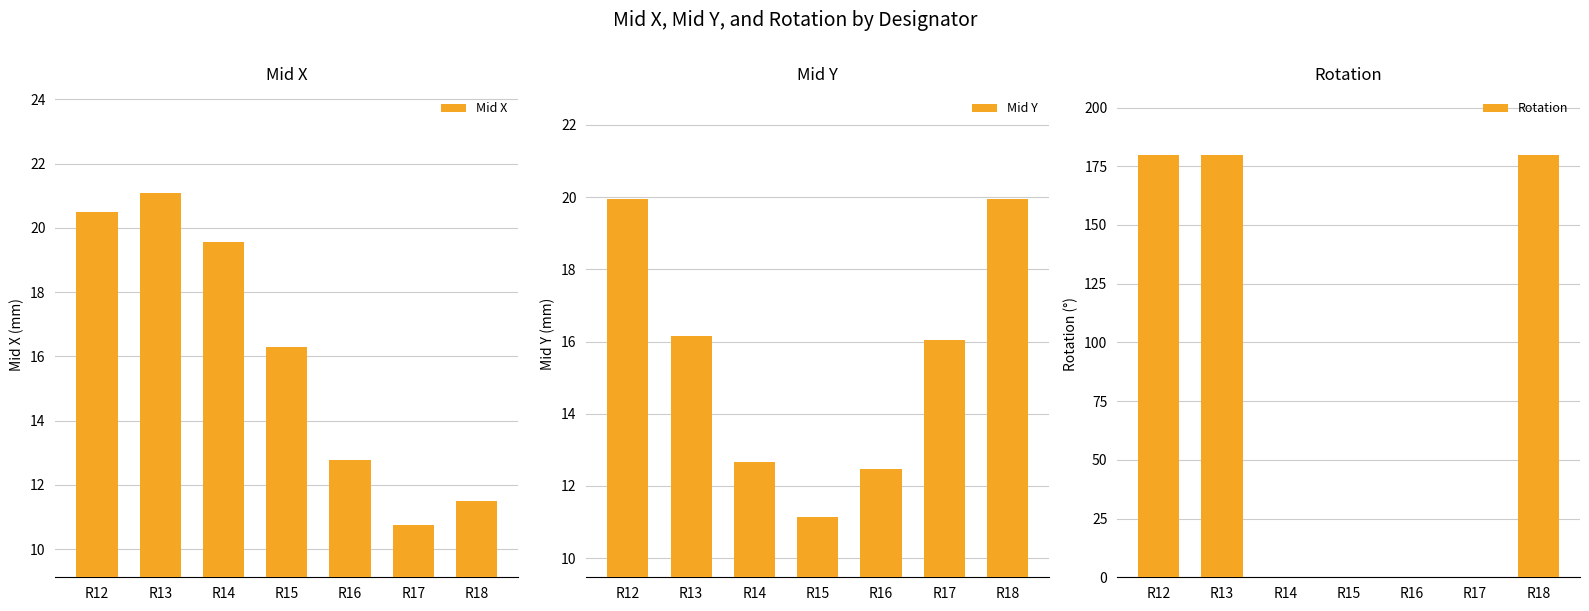

Reading right to left, extract all data points from this chart.

Mid X: R18=11.5	R17=10.7	R16=12.8	R15=16.3	R14=19.6	R13=21.1	R12=20.5
Mid Y: R18=19.9	R17=16.0	R16=12.5	R15=11.1	R14=12.7	R13=16.1	R12=19.9
Rotation: R18=180.0	R17=0.0	R16=0.0	R15=0.0	R14=0.0	R13=180.0	R12=180.0